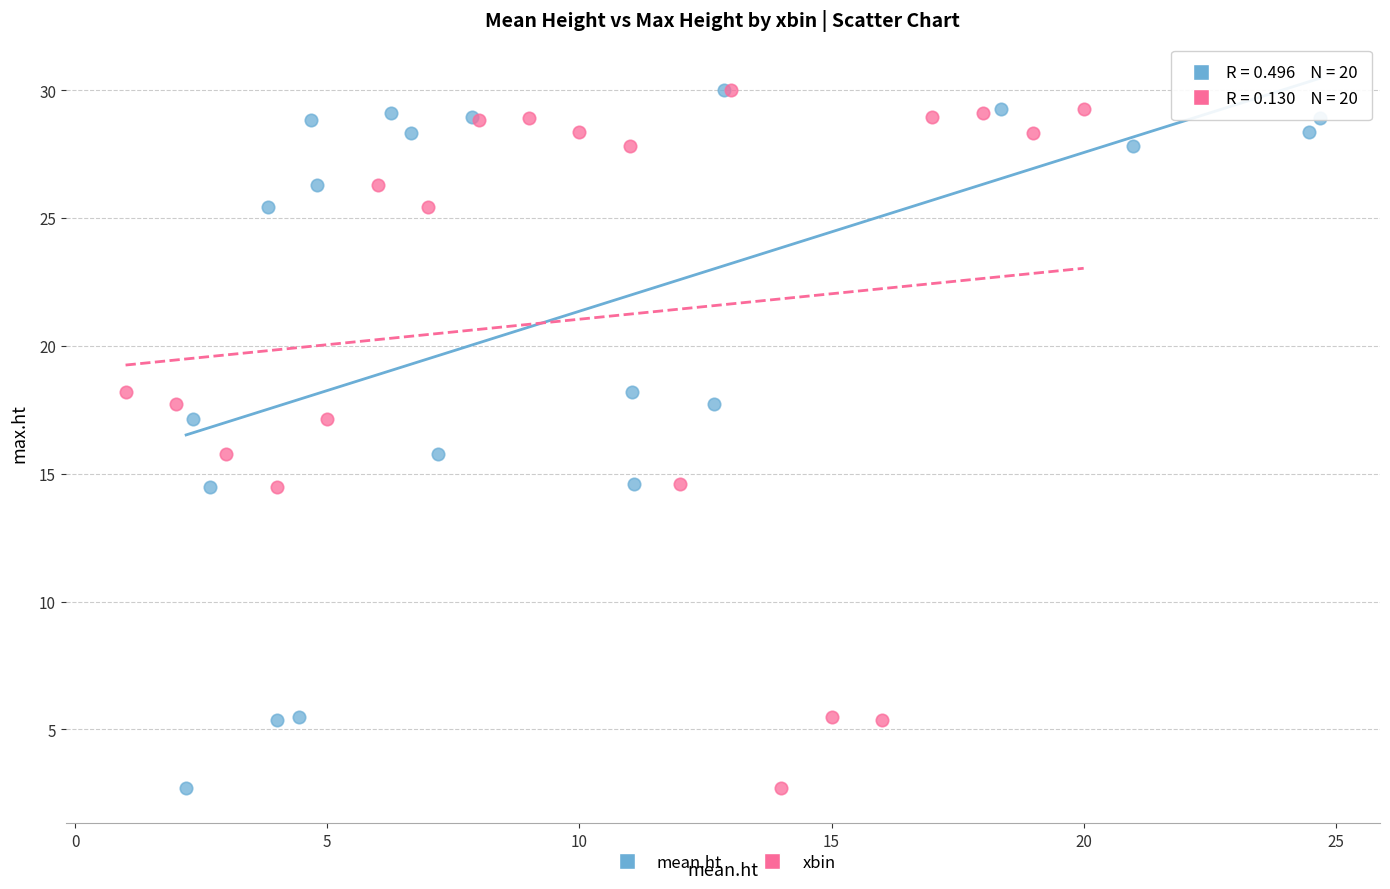

What are all the series names shown in the legend?

mean.ht, xbin